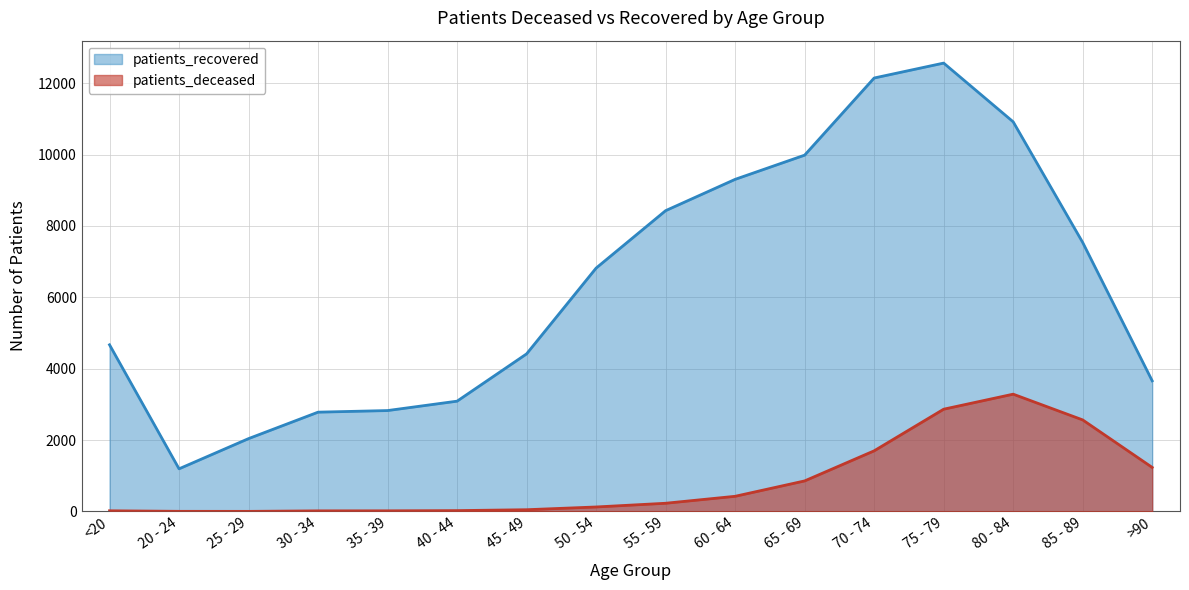

What are all the series names shown in the legend?

patients_recovered, patients_deceased